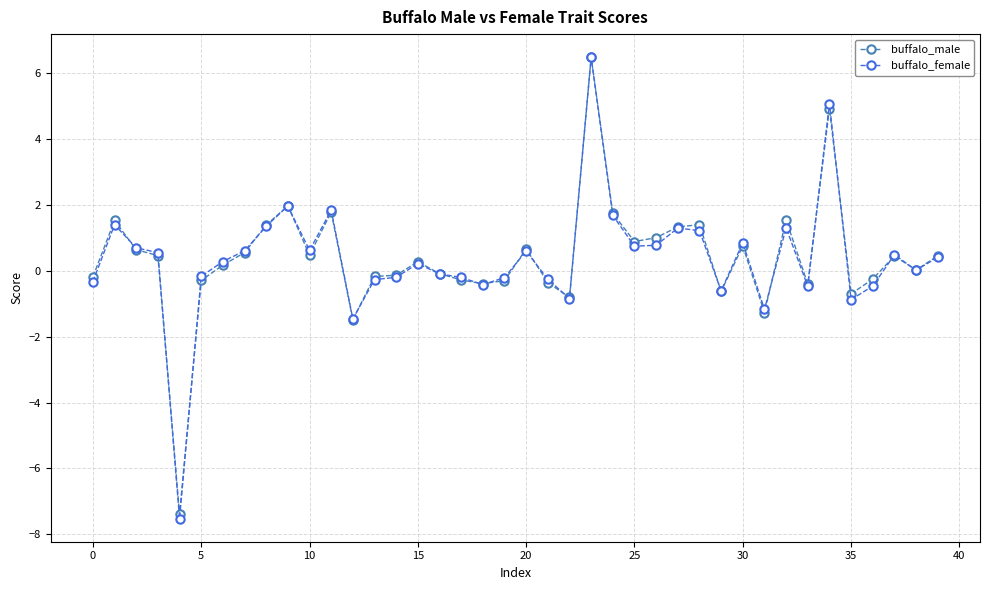

What is the minimum value shown in the chart?

-7.5